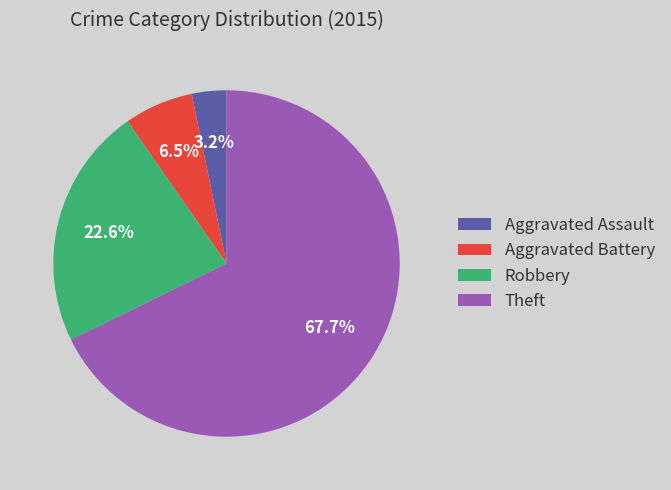

Is it true that Aggravated Assault is 3% of the pie?

True